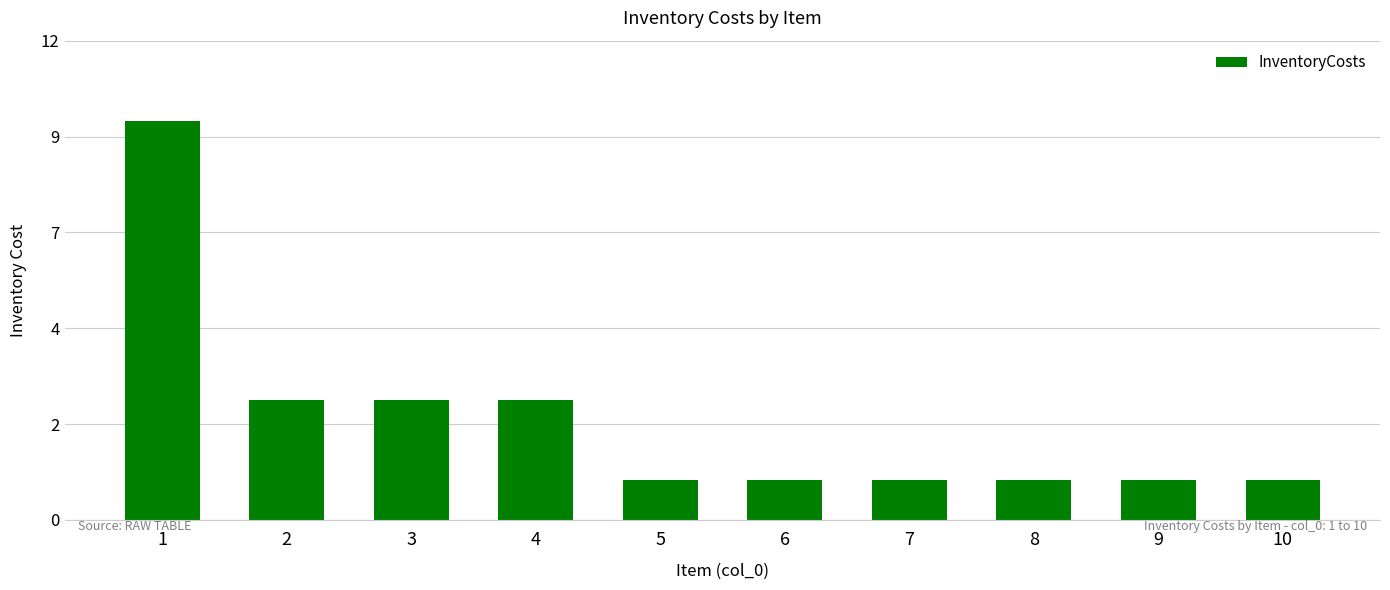

How many categories are shown in the chart?

10